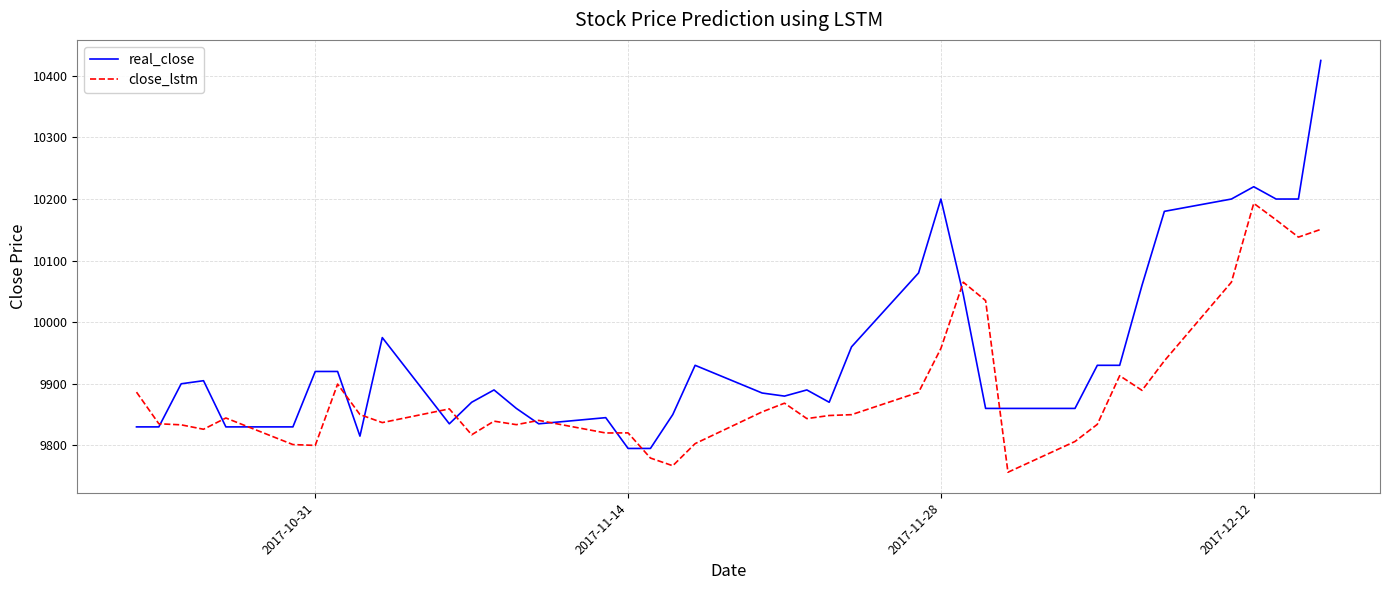

Rank the series by their maximum value, from highest to lowest.

real_close, close_lstm